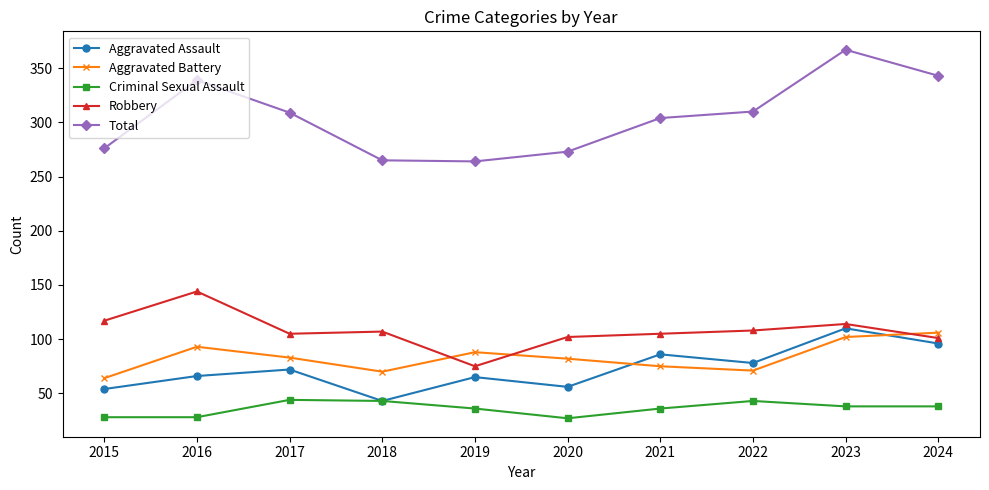

Is it true that Robbery equals 44 at 2021?

False